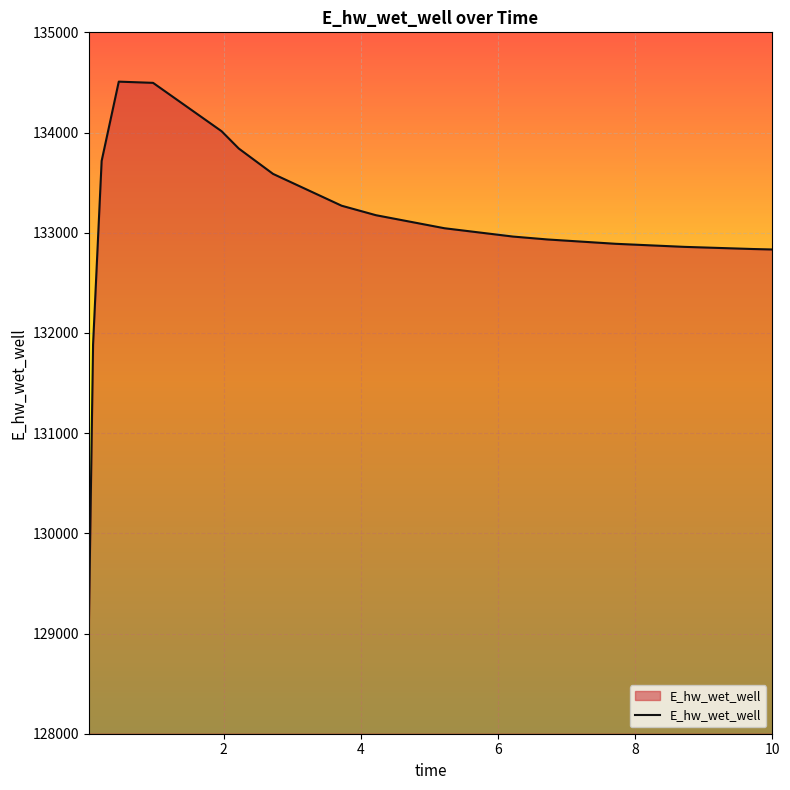

What is the minimum value shown in the chart?

129025.6